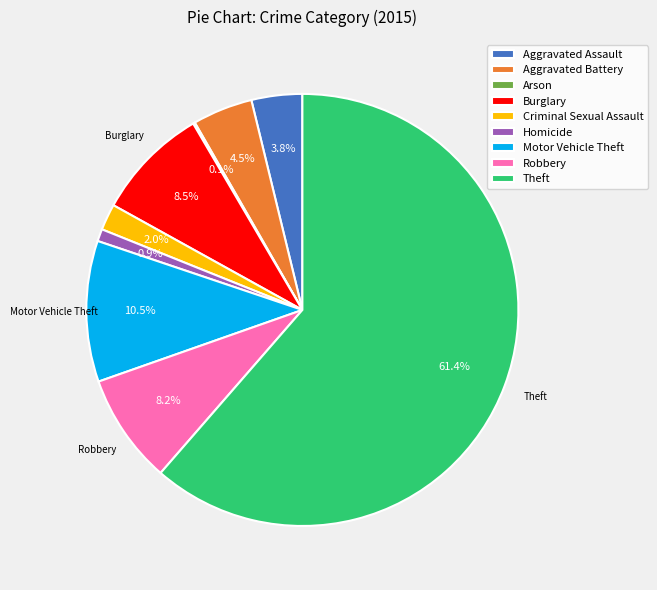

Is it true that Robbery is 8% of the pie?

True